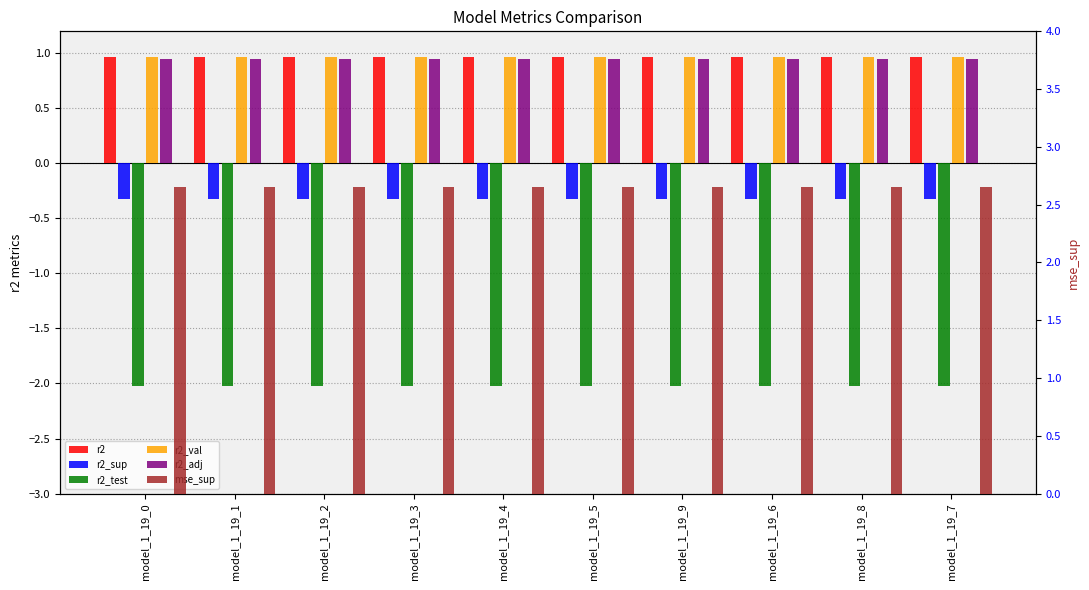

What is the label of the 4th bar from the right?

model_1_19_9